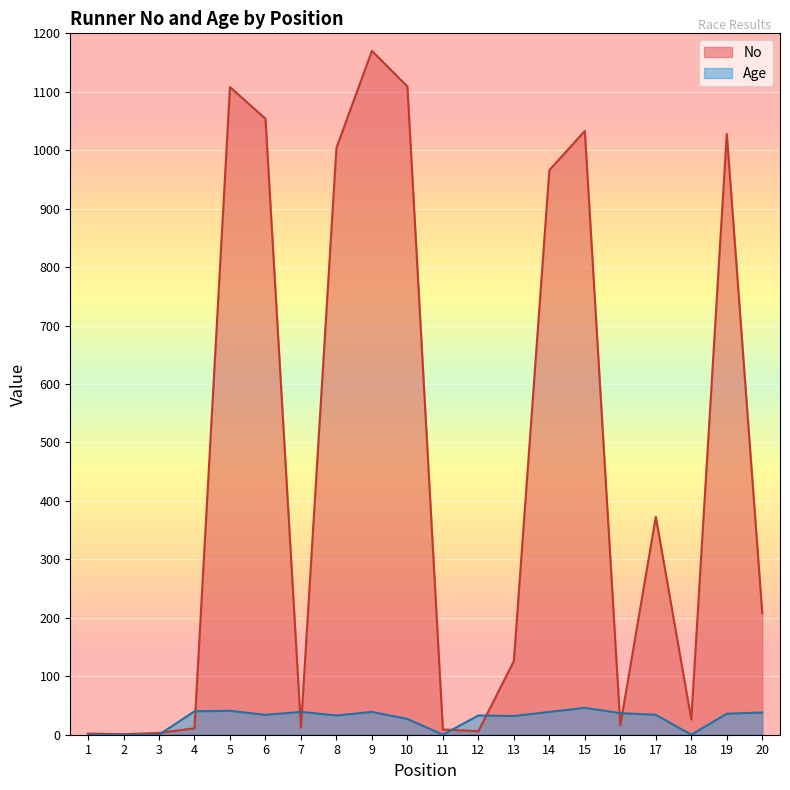

Rank the categories by Age value from lowest to highest.

1, 2, 3, 11, 18, 10, 13, 8, 12, 6, 17, 19, 16, 20, 7, 9, 14, 4, 5, 15